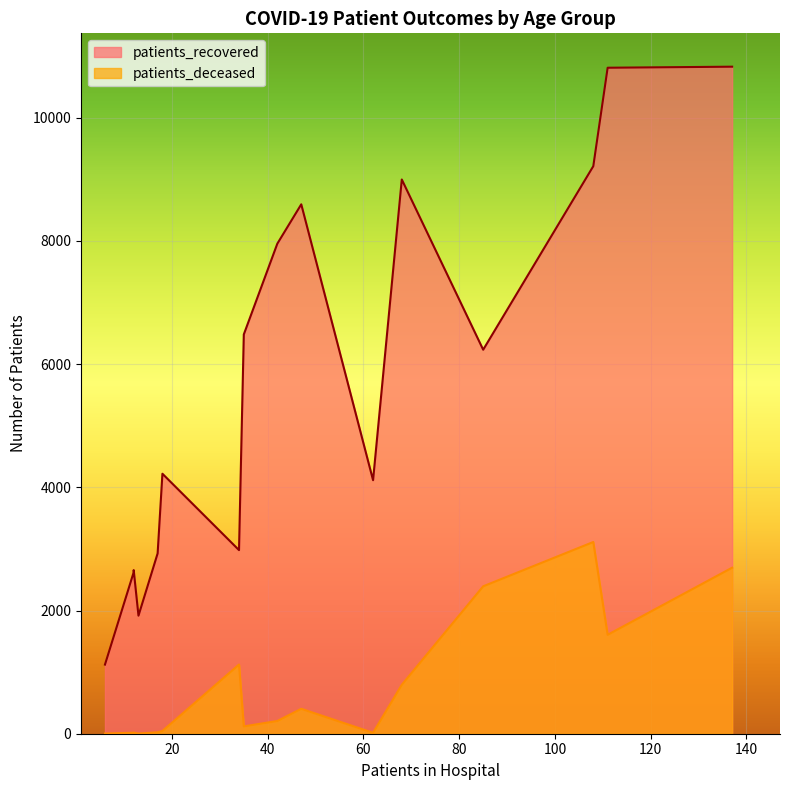

True or false: patients_recovered has a value of 12635 at 65 - 69.

False